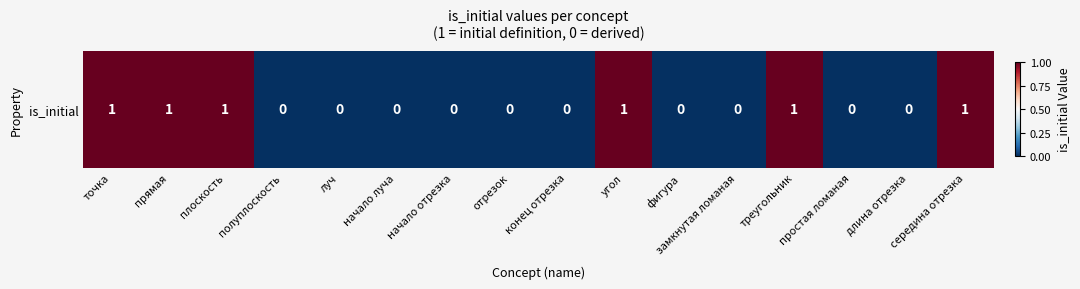

List the labels in order of value, smallest first.

полуплоскость, луч, начало луча, начало отрезка, отрезок, конец отрезка, фигура, замкнутая ломаная, простая ломаная, длина отрезка, точка, прямая, плоскость, угол, треугольник, середина отрезка